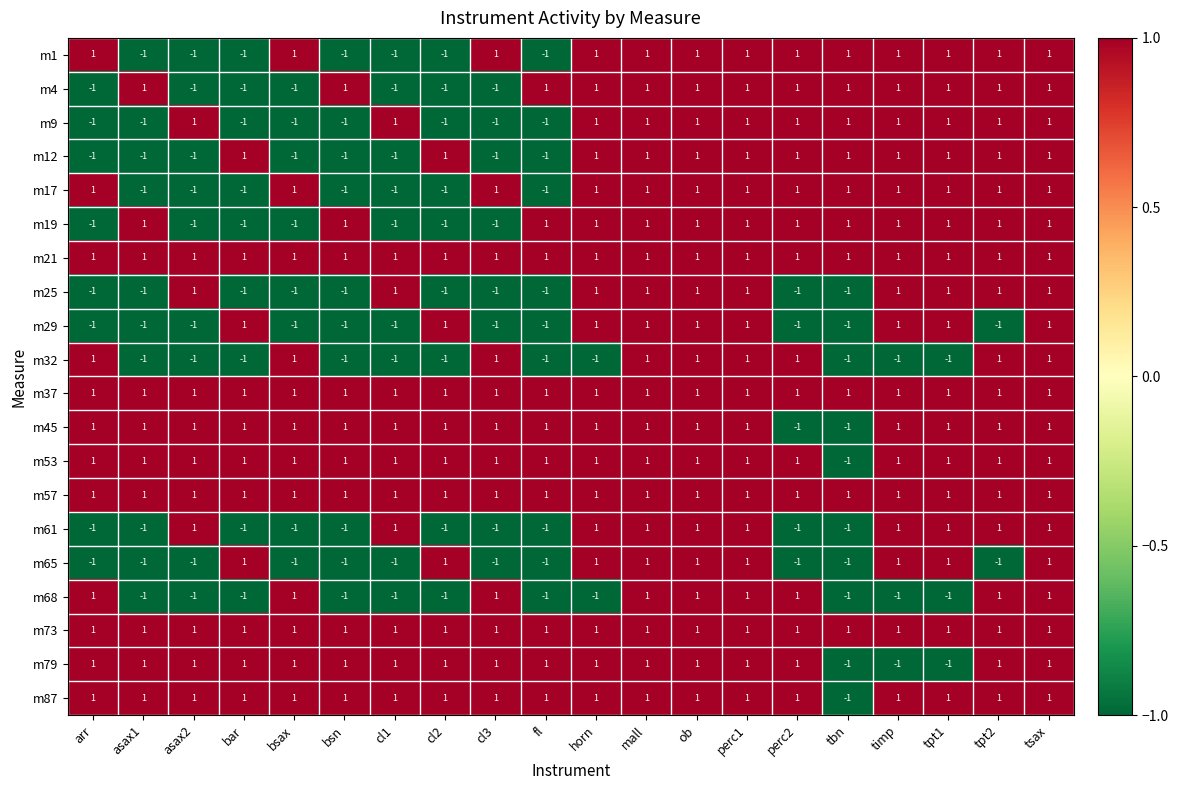

True or false: m32 has a value of 0 at tbn.

False